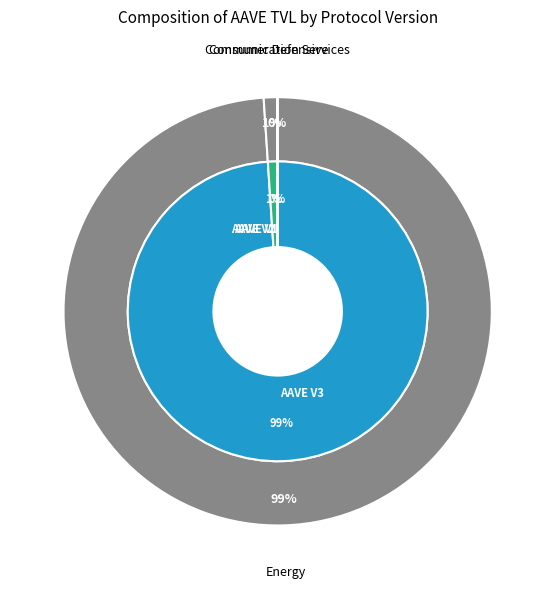

Which category accounts for the majority?

AAVE V3